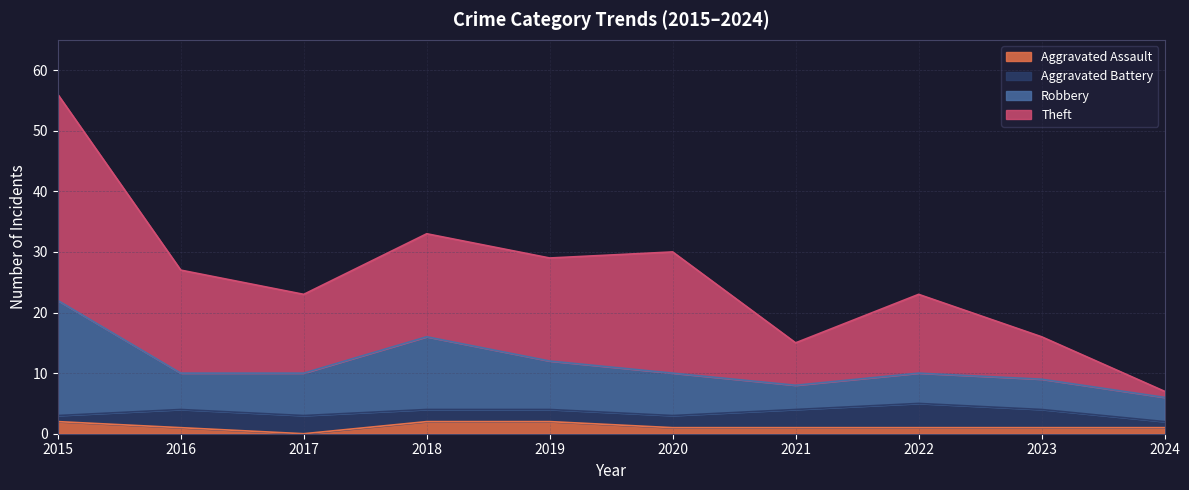

Count the number of categories in the chart.

10